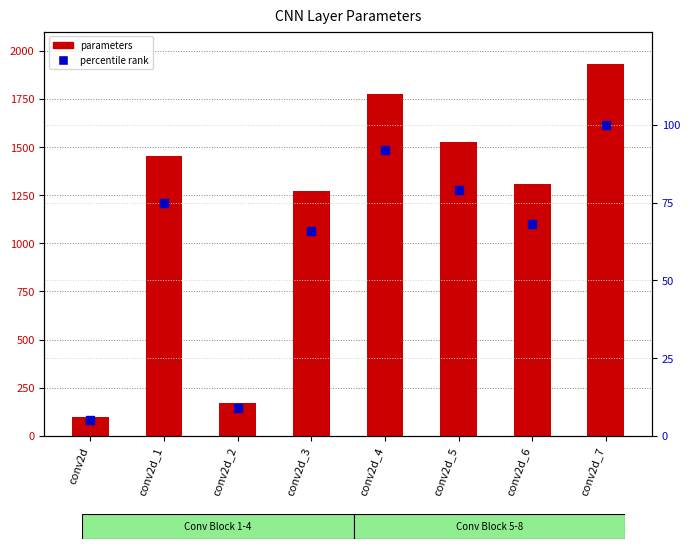

Is the value of parameters at conv2d_2 greater than the value of percentile rank at conv2d_4?

Yes